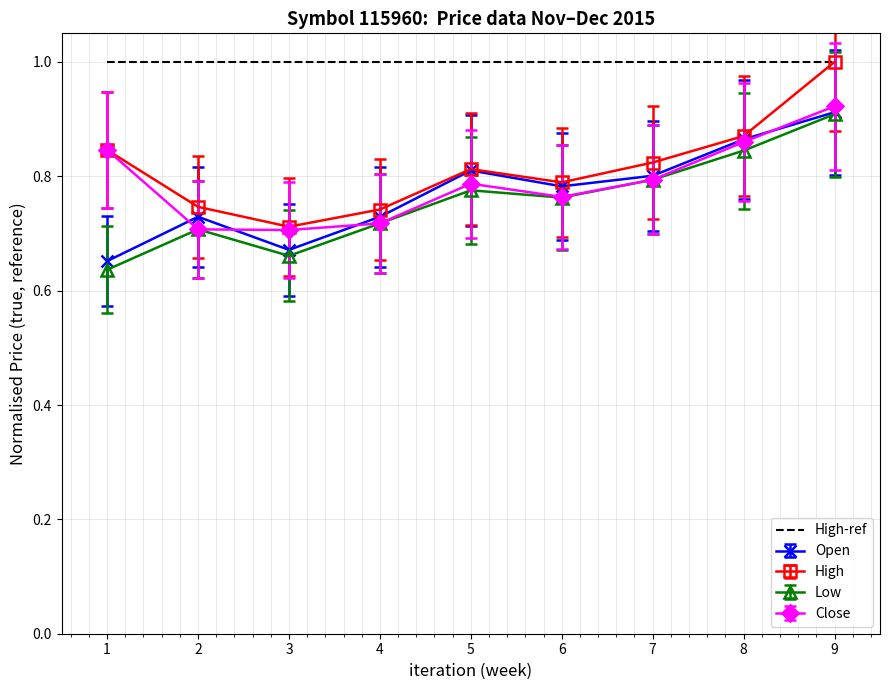

At which category is the sum across all series the highest?

9